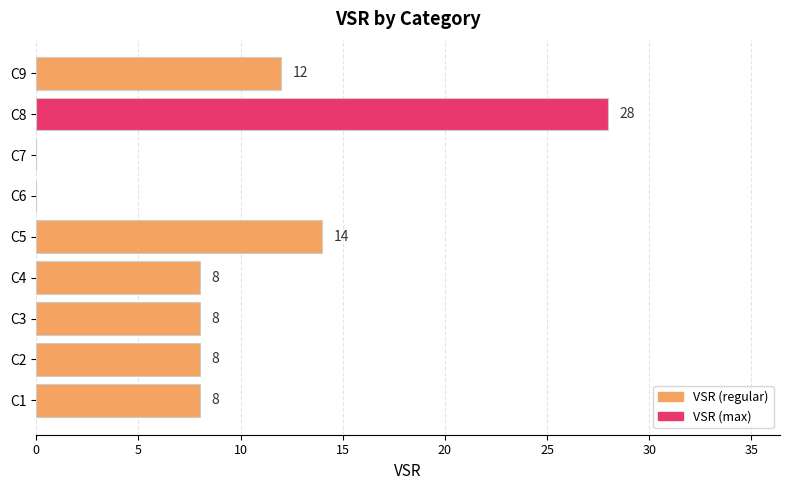

Approximately how many times larger is the value at C9 compared to C4?

1.5